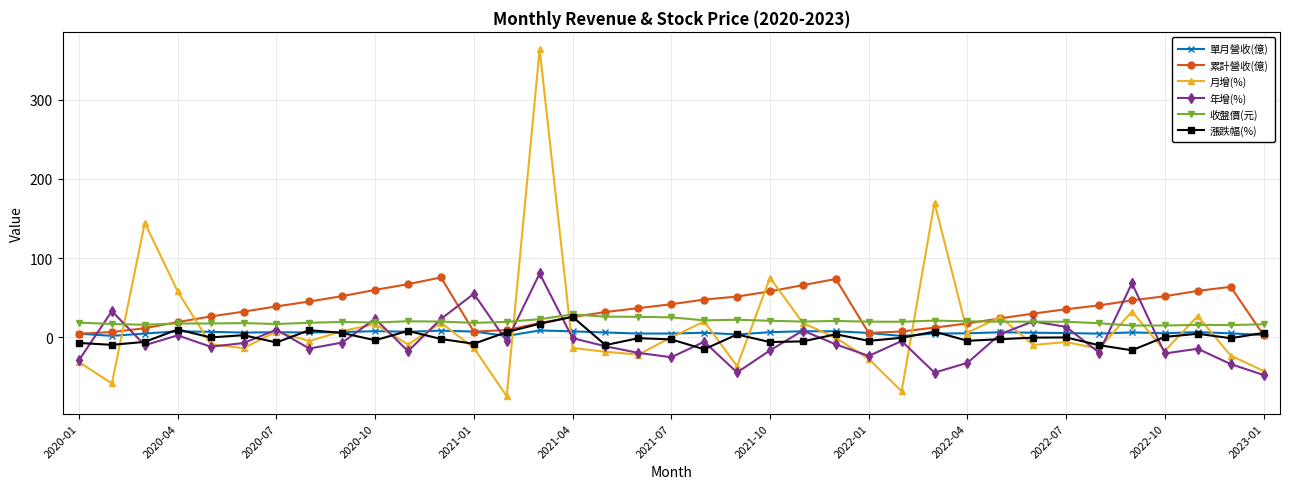

What is the smallest value displayed?

-74.2